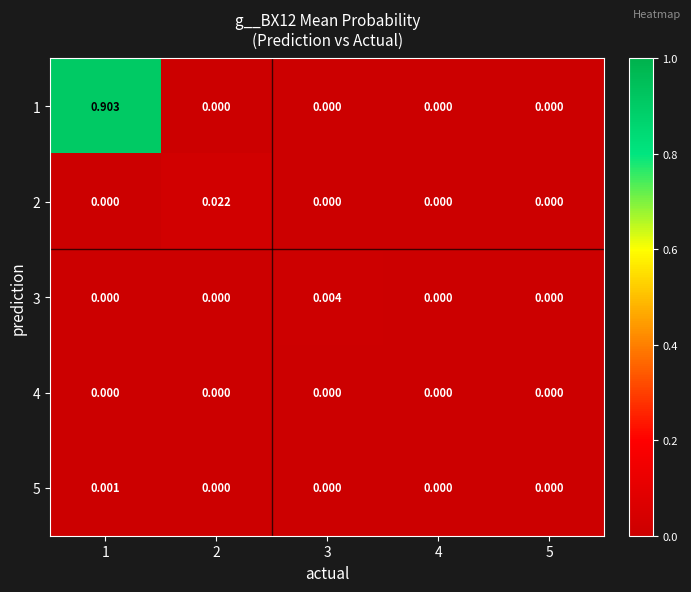

Reading right to left, list all the values displayed in this chart.

1: 5=0.0	4=0.0	3=0.0	2=0.0	1=0.9
2: 5=0.0	4=0.0	3=0.0	2=0.0	1=0.0
3: 5=0.0	4=0.0	3=0.0	2=0.0	1=0.0
4: 5=0.0	4=0.0	3=0.0	2=0.0	1=0.0
5: 5=0.0	4=0.0	3=0.0	2=0.0	1=0.0